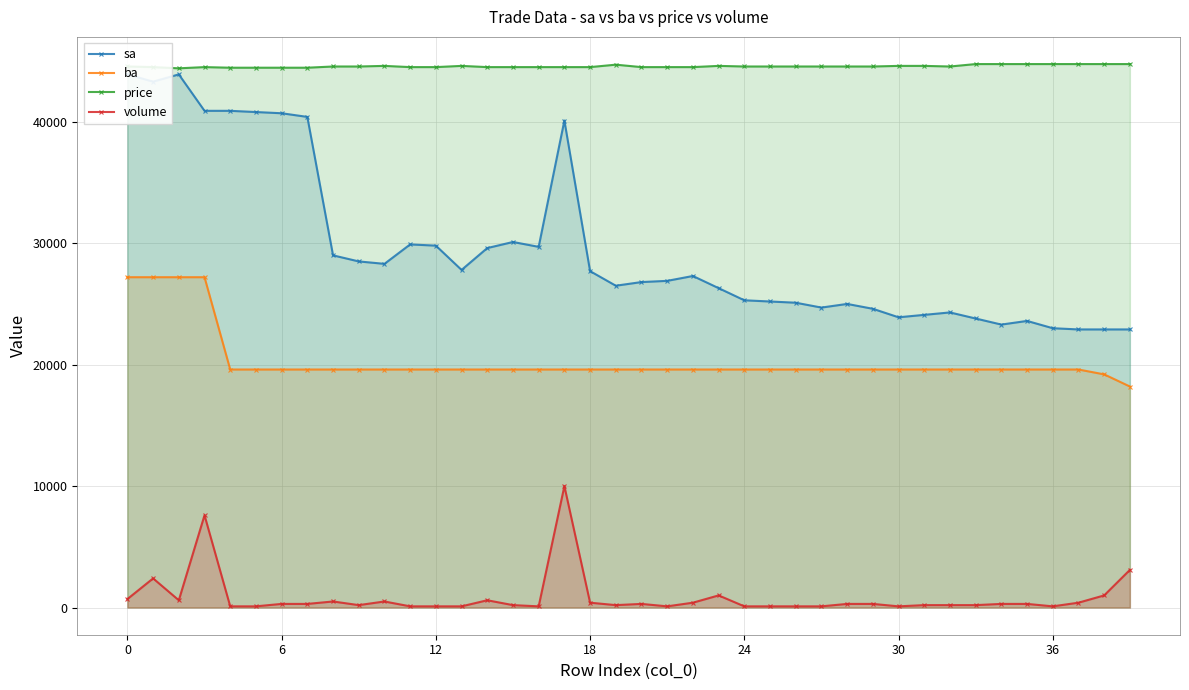

Which series has the largest total across all categories?

price